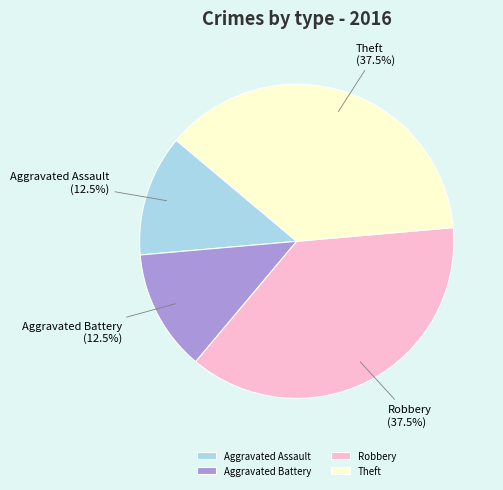

To the nearest percent, what is the average slice percentage?

25%